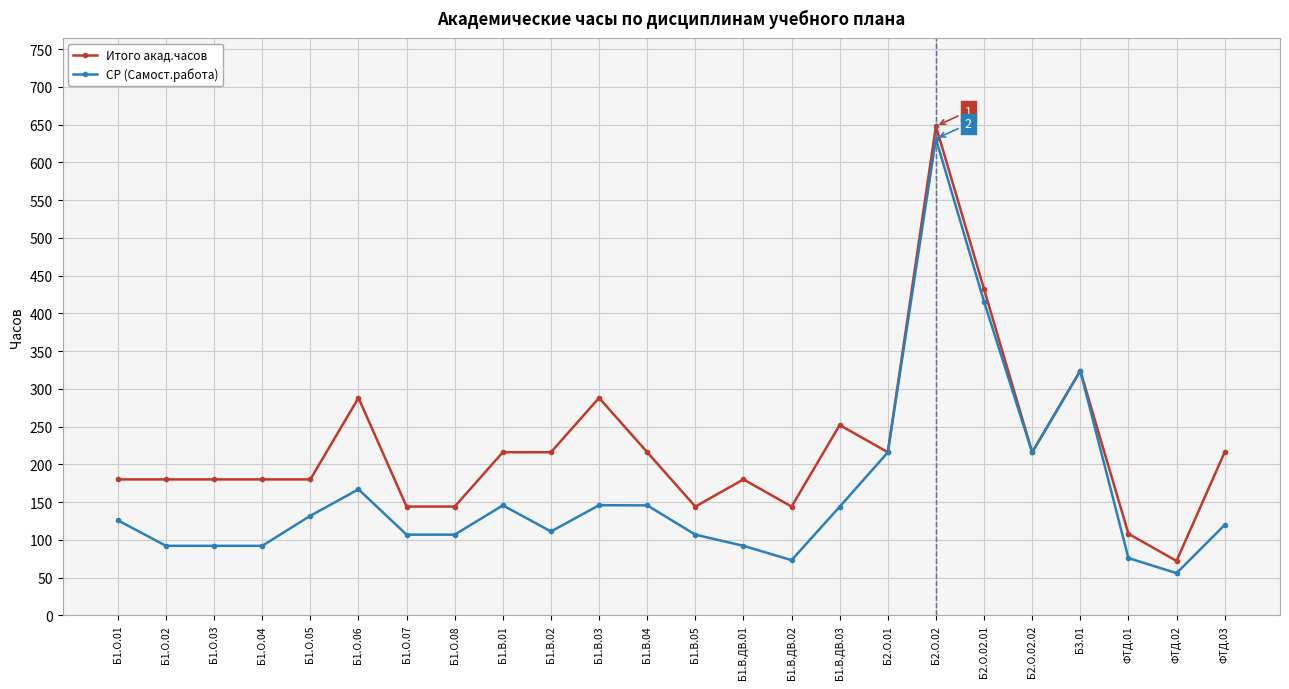

Is it true that СР (Самост.работа) equals 331.7 at Б2.О.01?

False